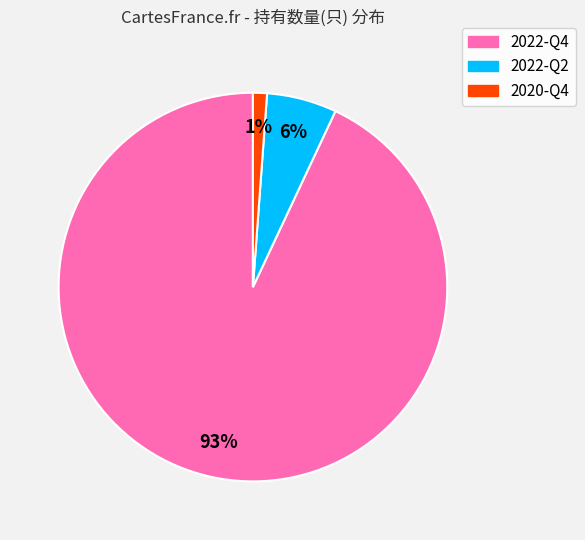

Rank the categories by value from lowest to highest.

2020-Q4, 2022-Q2, 2022-Q4